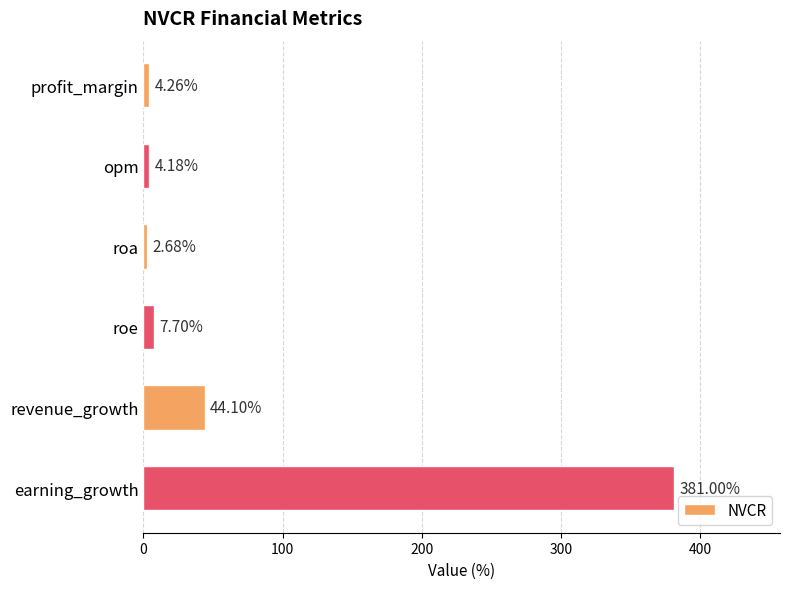

What is the change in value from roa to revenue_growth?

+41.4